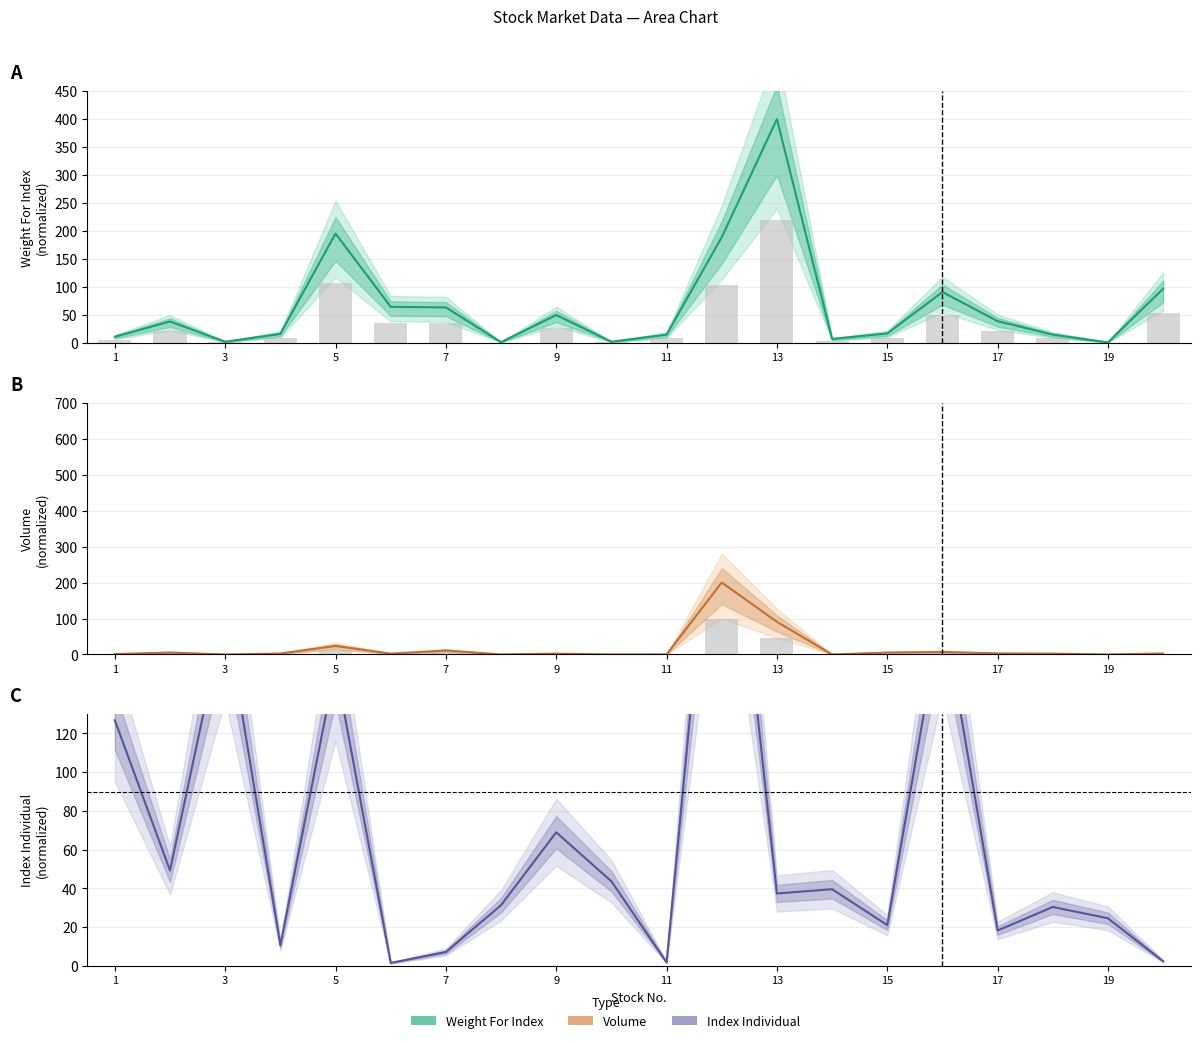

What is the value of the Volume bar at the 20th from the left?

2.8